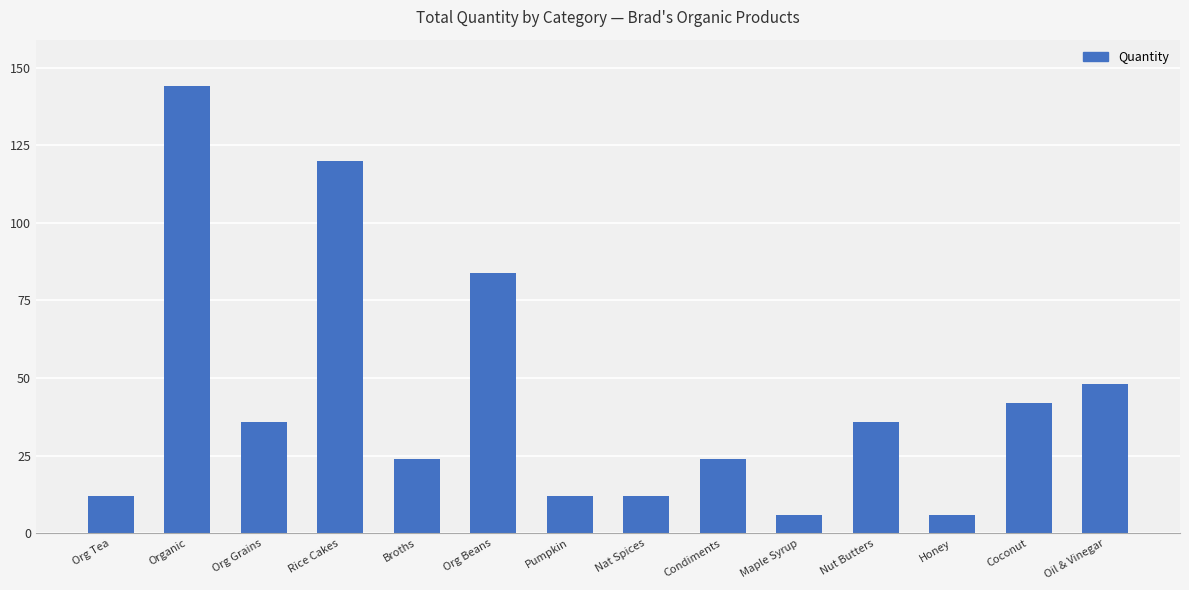

How many data points are less than 36?

7